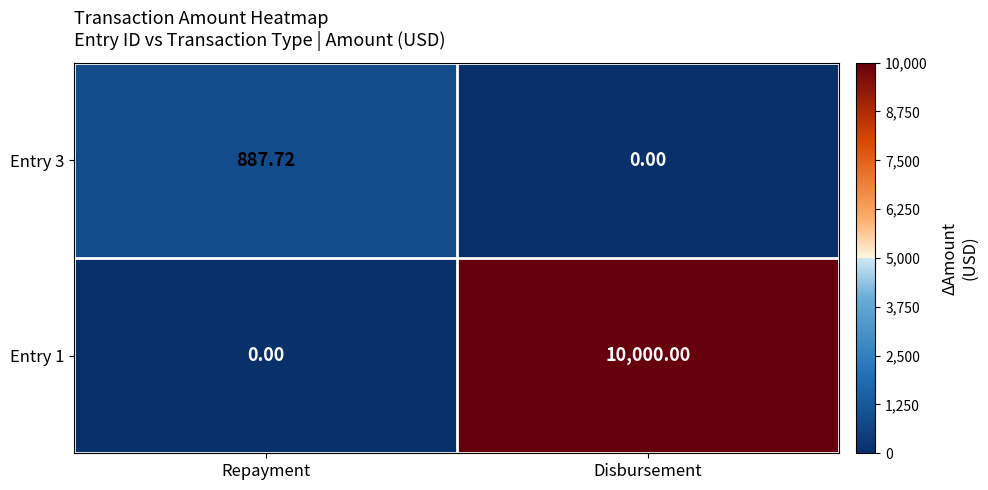

How many data points in Entry 3 are above 887?

1